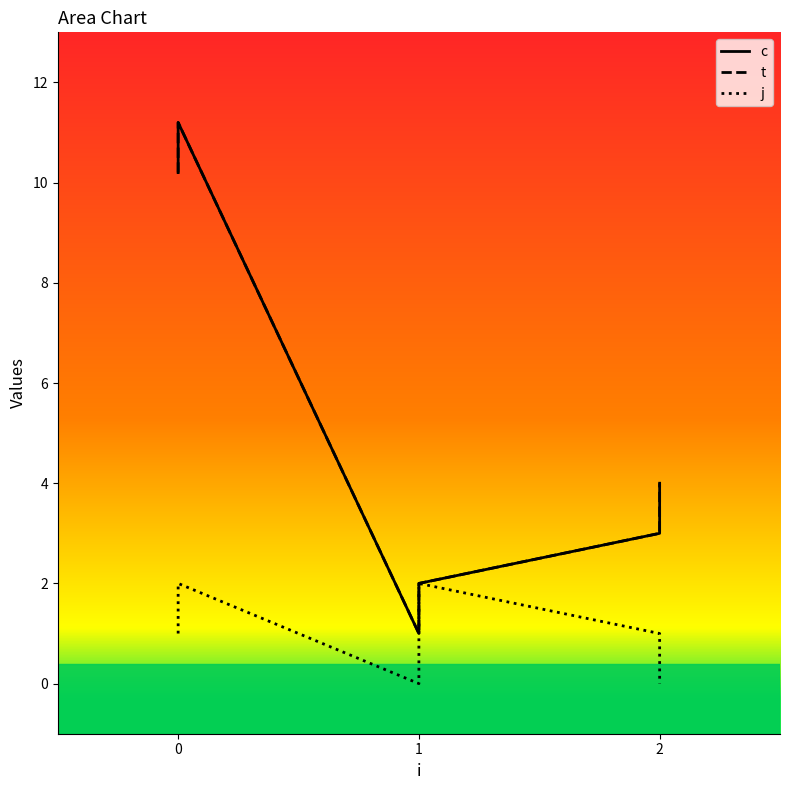

Between 0 and 2, which series saw the biggest shift?

c